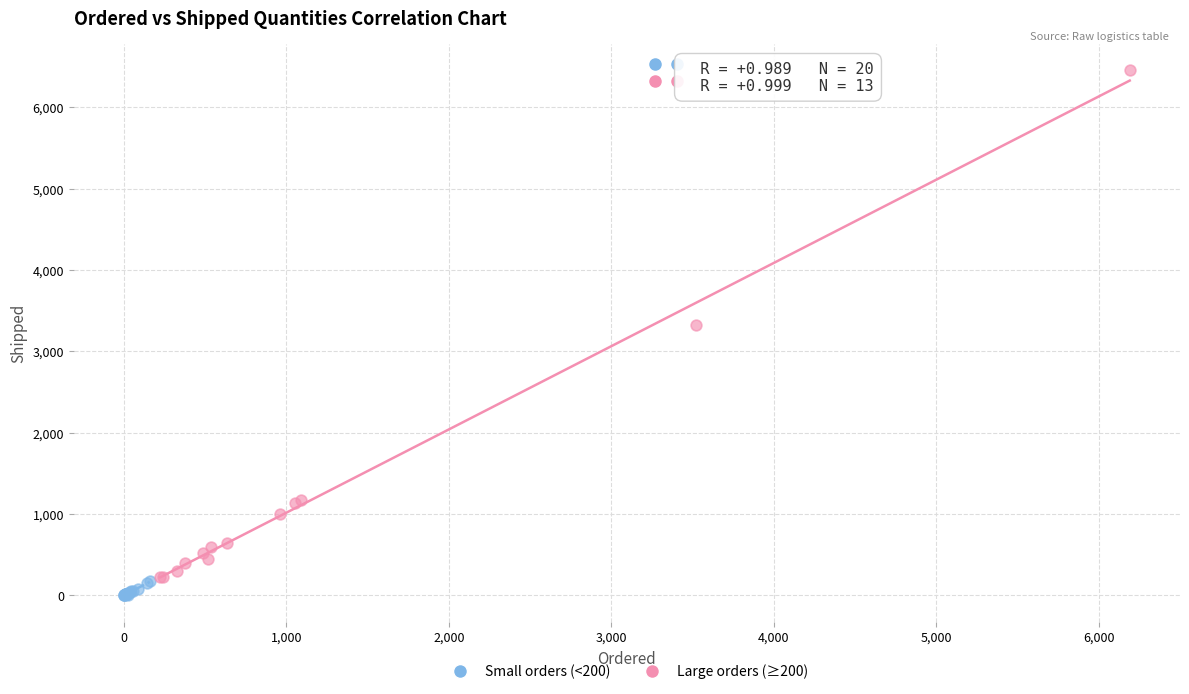

Which series contains the highest Y value?

Large orders (≥200)